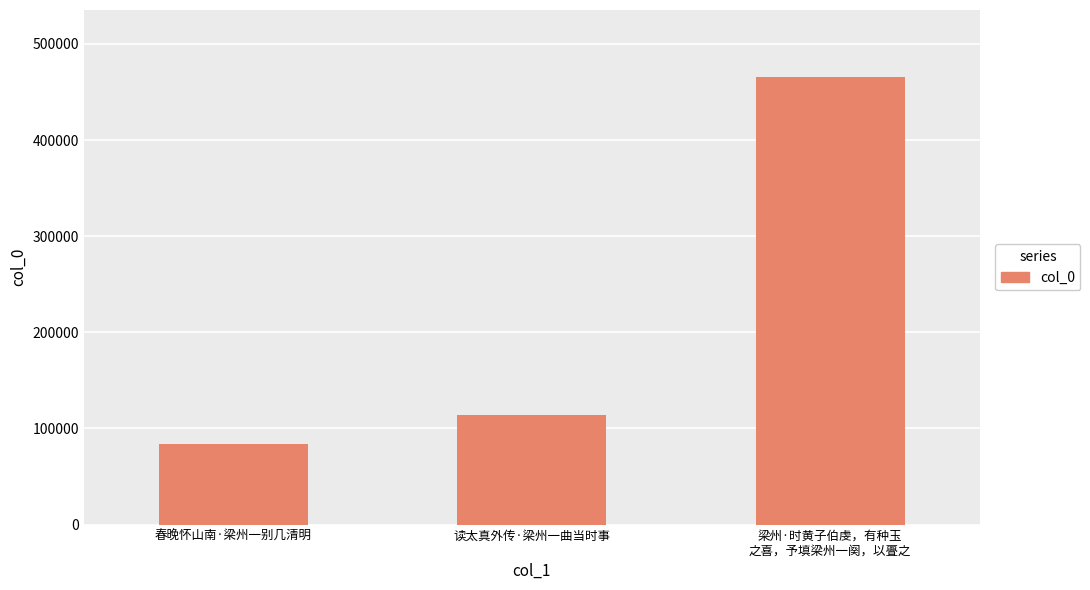

What is the ratio of the value at 春晚怀山南·梁州一别几清明 to the value at 梁州·时黄子伯虔，有种玉
之喜，予填梁州一阕，以亹之?

0.2